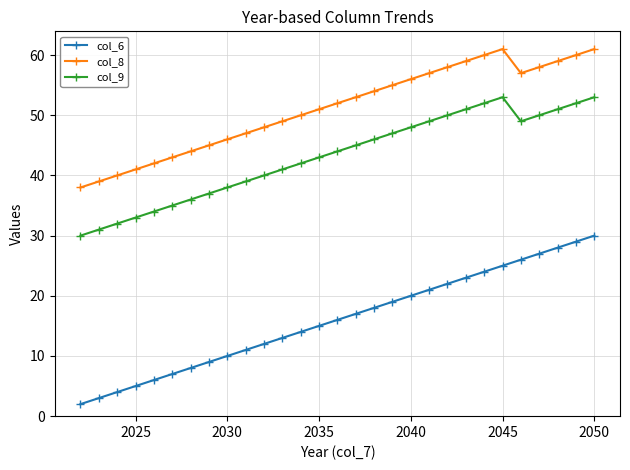

True or false: col_8 and col_9 intersect in this chart.

False